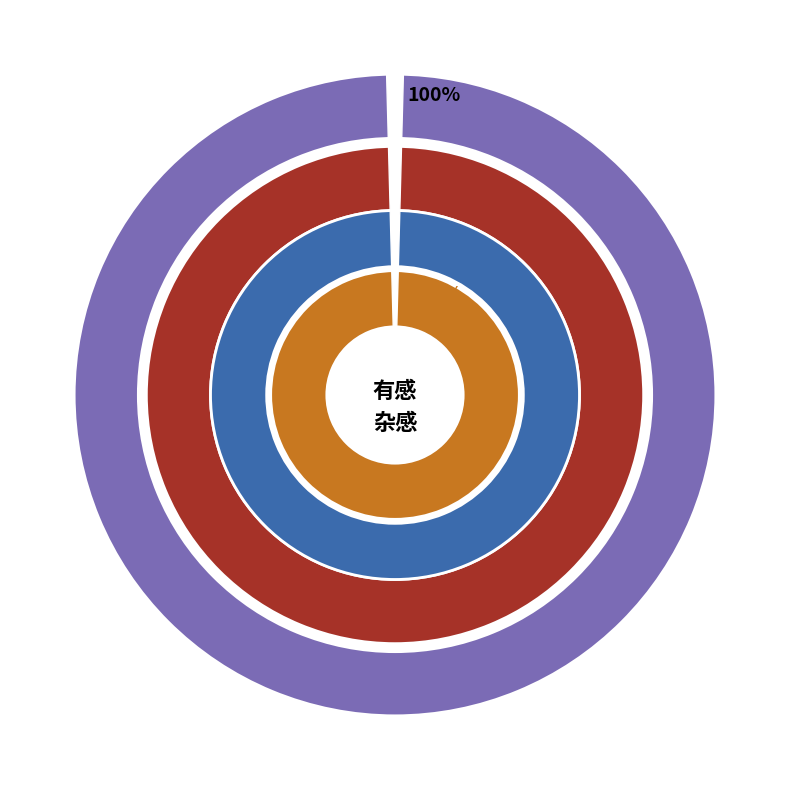

Count the number of slices in the pie.

2